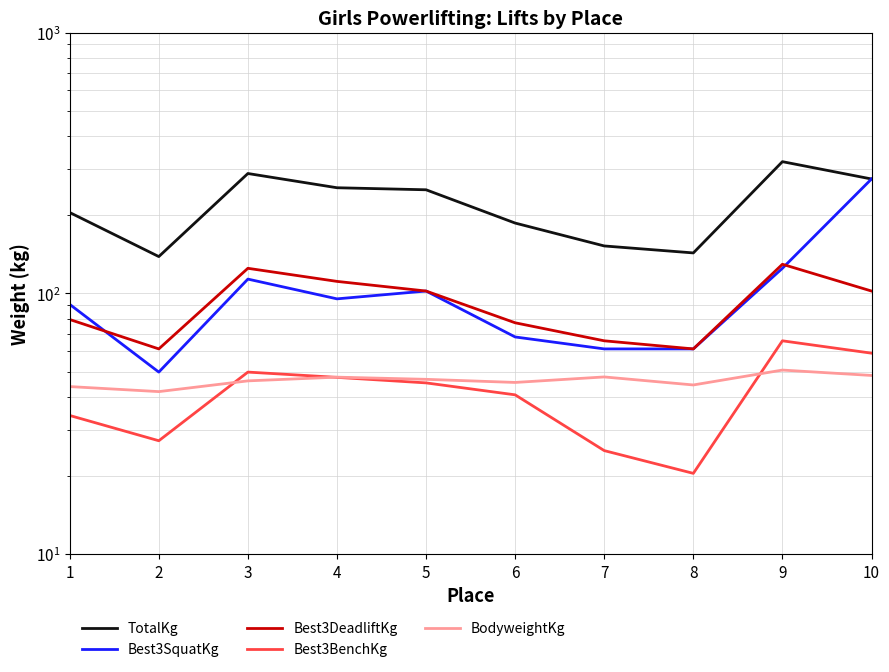

Which series changed the most between 2 and 7?

TotalKg